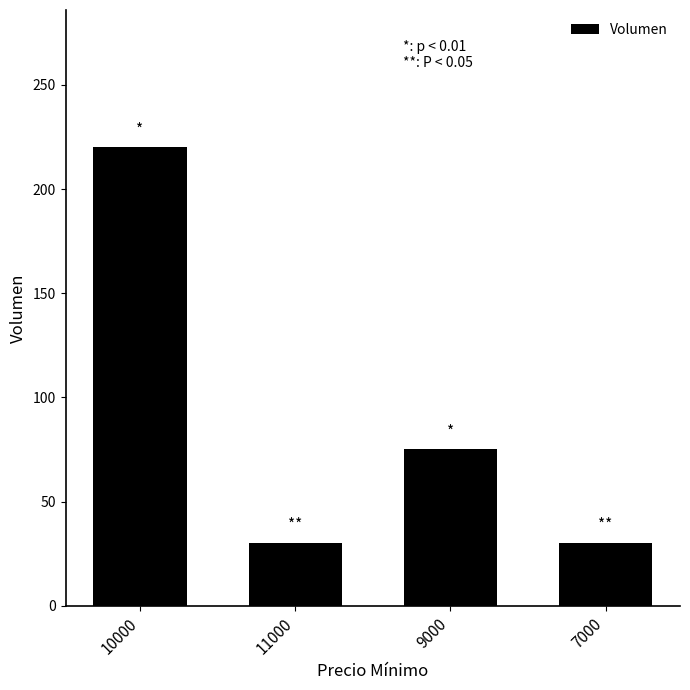

At which category does the chart reach its peak across all series?

10000